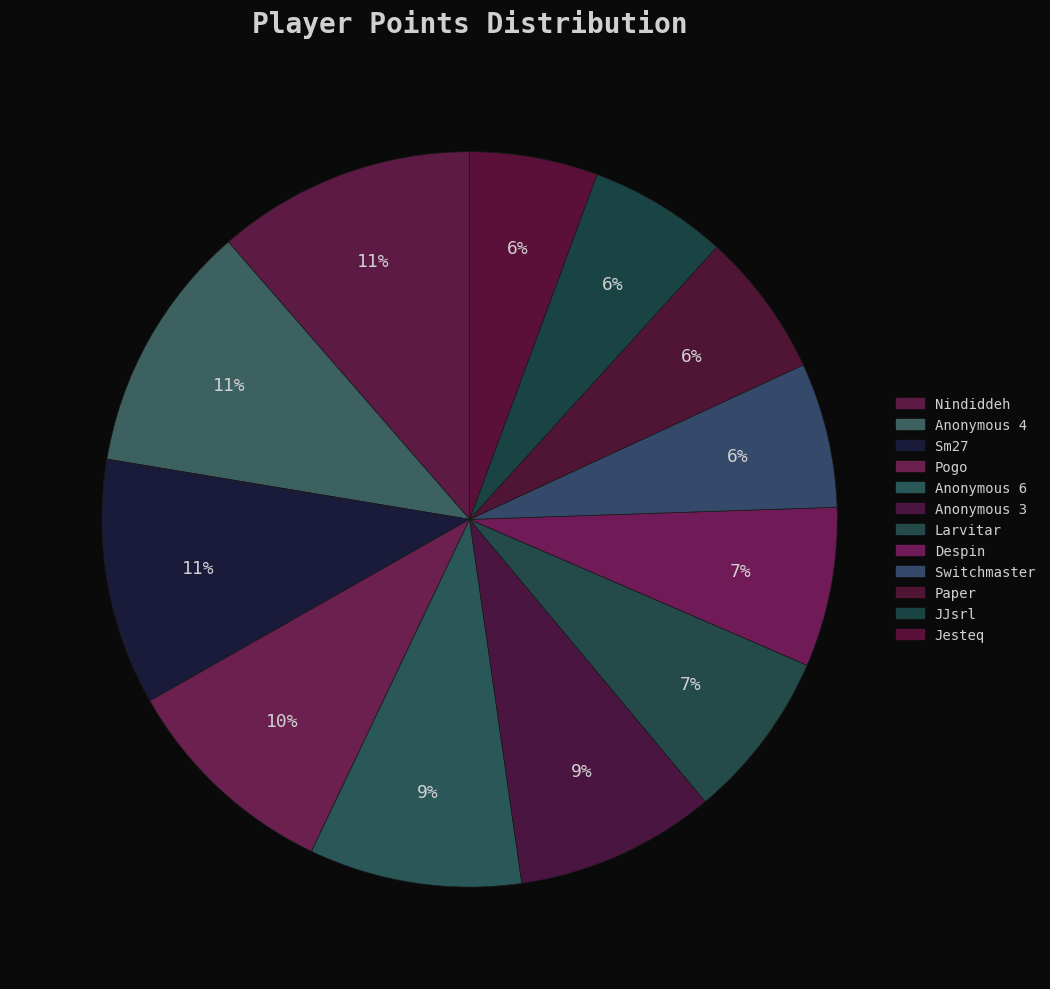

How many segments does this pie chart have?

12